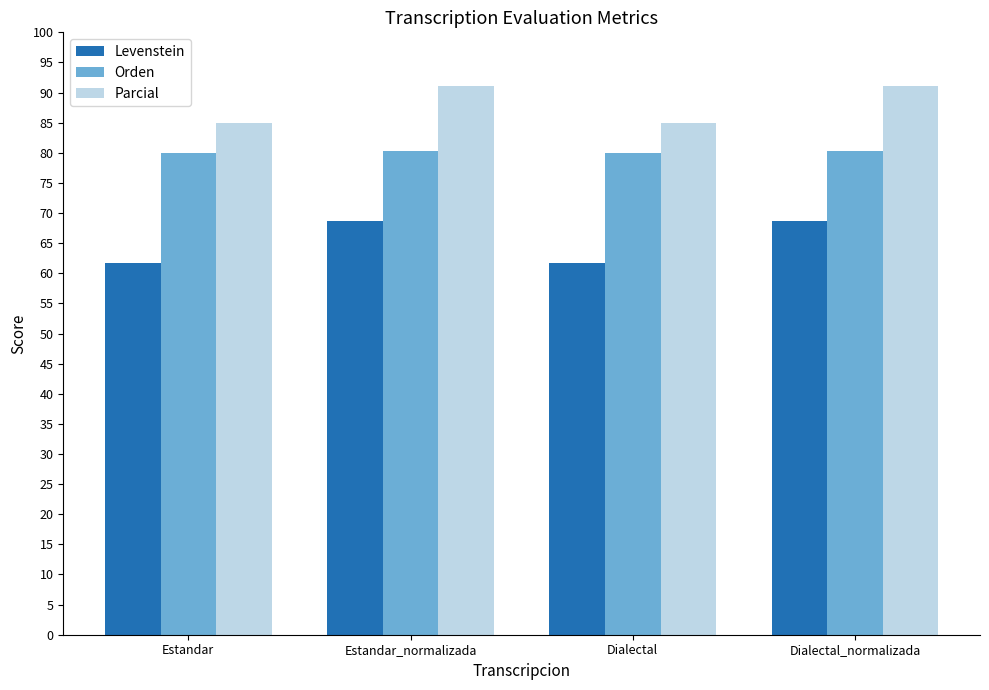

What is the difference between the maximum and second lowest values in the Levenstein series?

6.9